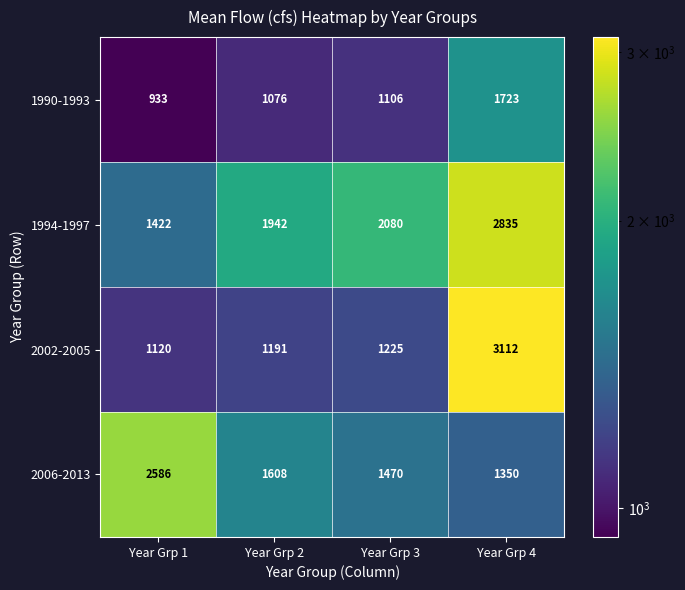

Which series has the largest range (max minus min)?

2002-2005